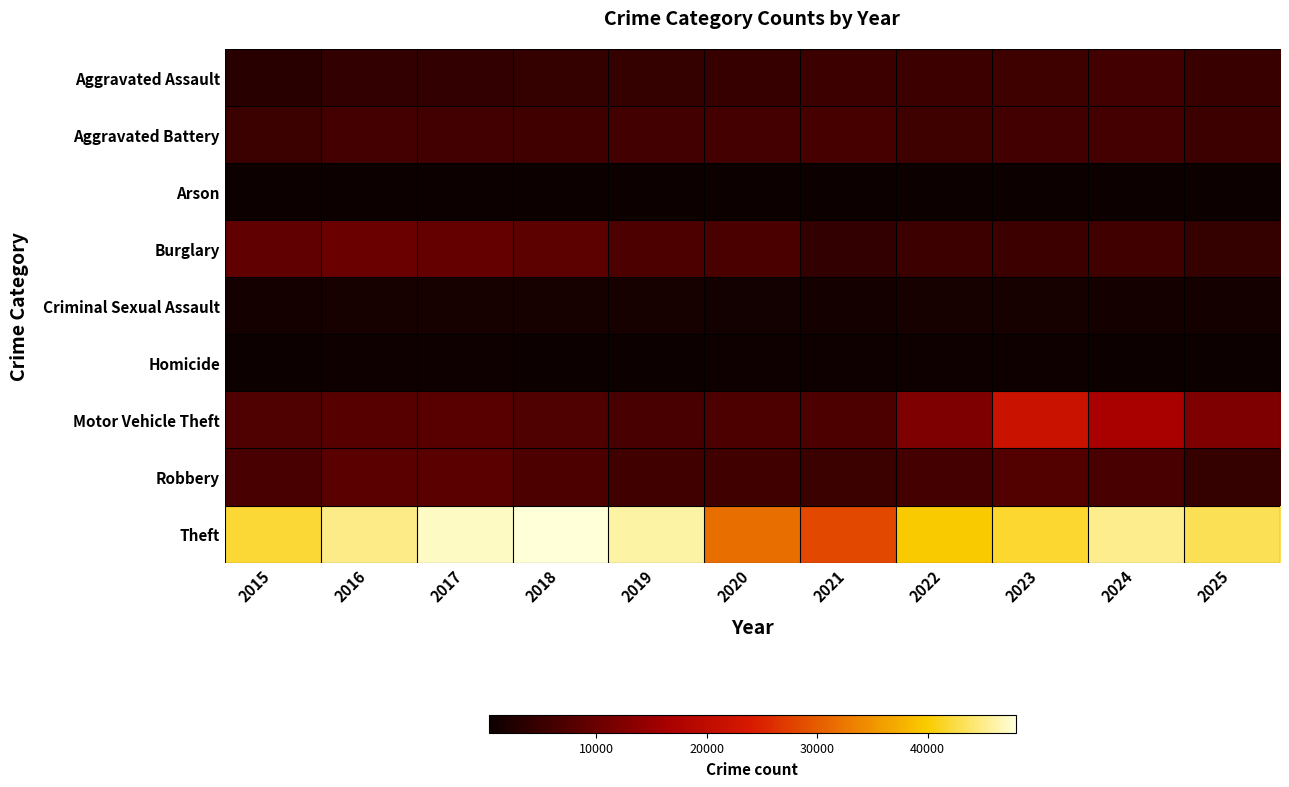

Between 2018 and 2020, which series saw the biggest shift?

Theft